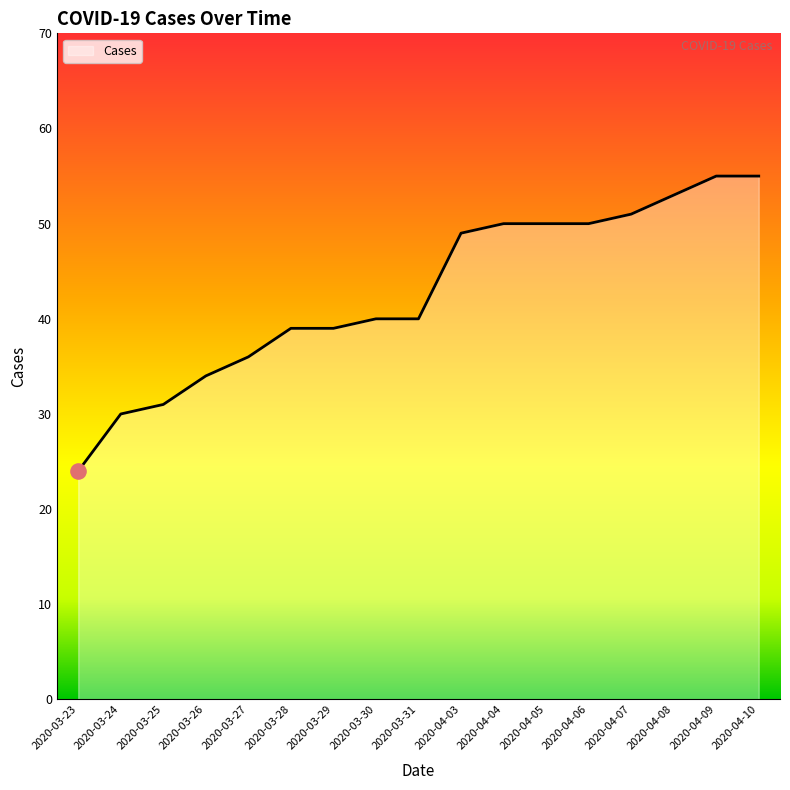

Between 2020-03-31 and 2020-03-25, which is larger?

2020-03-31